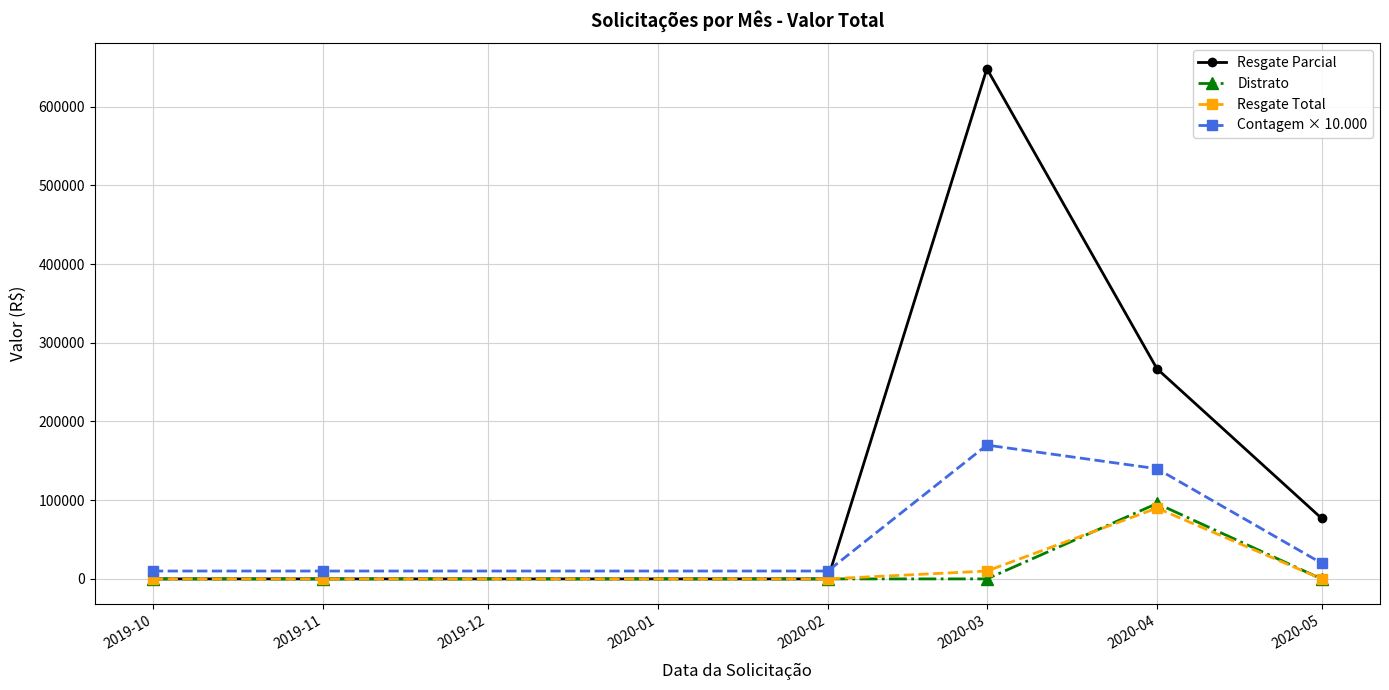

What is the approximate value of Contagem × 10.000 at 2020-03?

170000.0